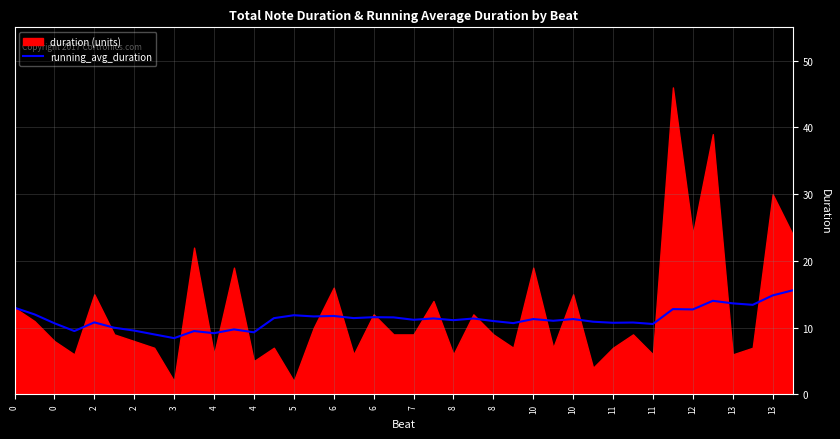

What is the average value?

11.3